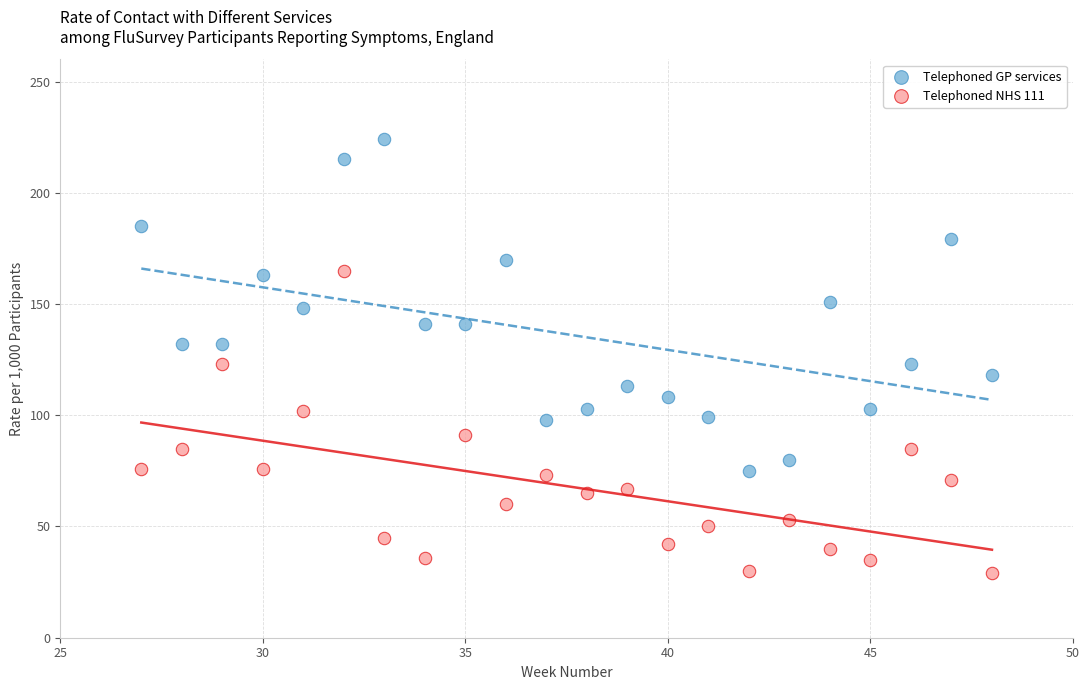

Which series has the widest spread of Y values?

Telephoned GP services